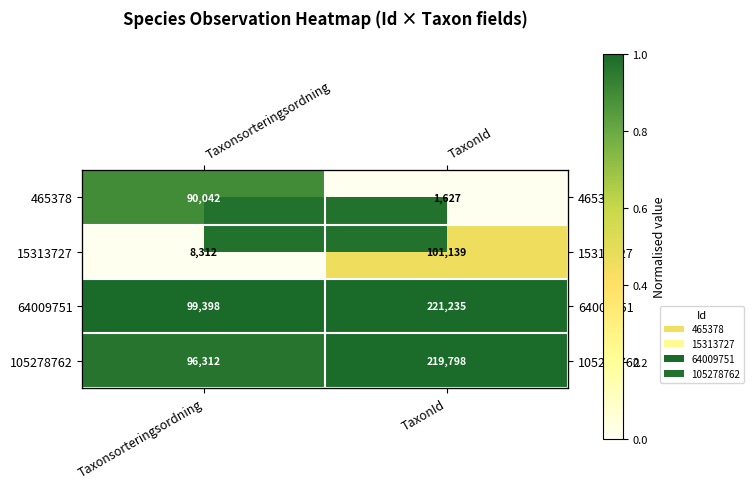

At how many categories does at least one series exceed 0?

2